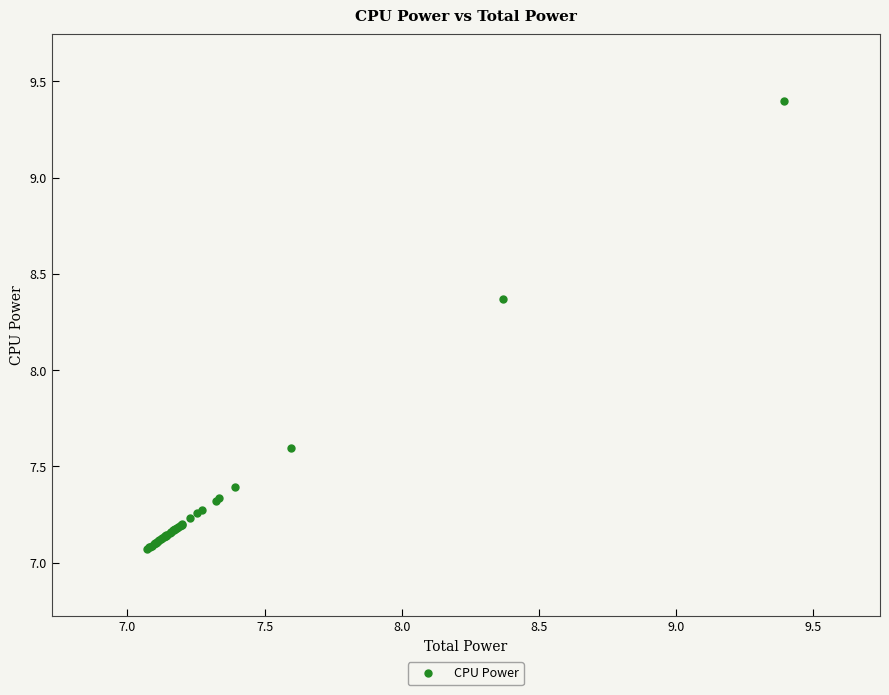

What Y value in the scatter plot is closest to 8?

8.4